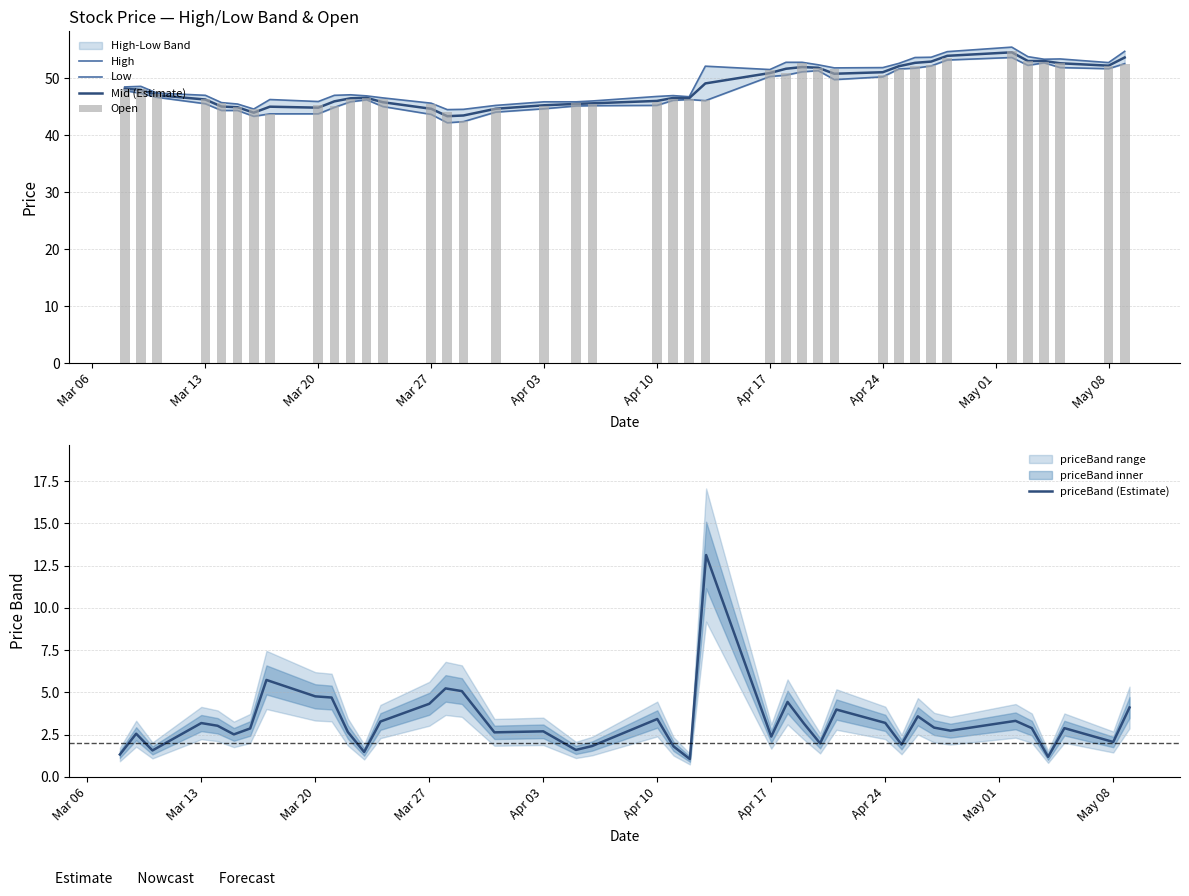

Reading right to left, extract all data points from this chart.

High: 54.7	52.7	53.4	53.3	53.8	55.4	54.6	53.7	53.6	52.6	51.8	51.8	52.3	52.8	52.8	51.5	52.1	46.7	46.9	46.8	46.0	45.8	45.8	45.2	44.5	44.5	45.6	46.5	46.9	47.1	47.0	45.9	46.2	44.6	45.5	45.7	47.0	47.4	48.5	48.5
Low: 52.5	51.6	51.8	52.7	52.2	53.6	53.2	52.1	51.7	51.6	50.2	49.7	51.3	51.1	50.5	50.3	46.0	46.2	46.1	45.2	45.2	45.1	44.6	44.0	42.4	42.2	43.6	45.0	46.2	45.8	44.9	43.7	43.7	43.3	44.3	44.3	45.5	46.6	47.3	47.8
Mid (Estimate): 53.6	52.2	52.6	53.0	53.0	54.5	53.9	52.9	52.7	52.1	51.0	50.8	51.8	51.9	51.6	50.9	49.1	46.5	46.5	46.0	45.6	45.5	45.2	44.6	43.4	43.3	44.6	45.8	46.5	46.5	45.9	44.8	45.0	43.9	44.9	45.0	46.2	47.0	47.9	48.1
Open: 52.5	52.1	52.7	52.8	52.9	54.8	53.6	52.3	52.1	51.6	50.6	51.6	51.8	52.7	50.9	51.5	46.1	46.4	46.4	45.8	45.4	45.6	45.1	44.7	42.5	44.1	45.5	46.3	46.6	46.3	45.1	45.3	43.7	44.6	44.9	45.6	46.3	47.2	48.1	48.1
priceBand (Estimate): 4.1	2.1	2.9	1.2	2.9	3.3	2.7	2.9	3.6	1.9	3.2	4.0	2.0	3.2	4.4	2.4	13.1	1.1	1.8	3.4	1.8	1.6	2.7	2.6	5.1	5.2	4.3	3.3	1.5	2.7	4.7	4.8	5.7	2.9	2.5	3.0	3.2	1.6	2.6	1.3